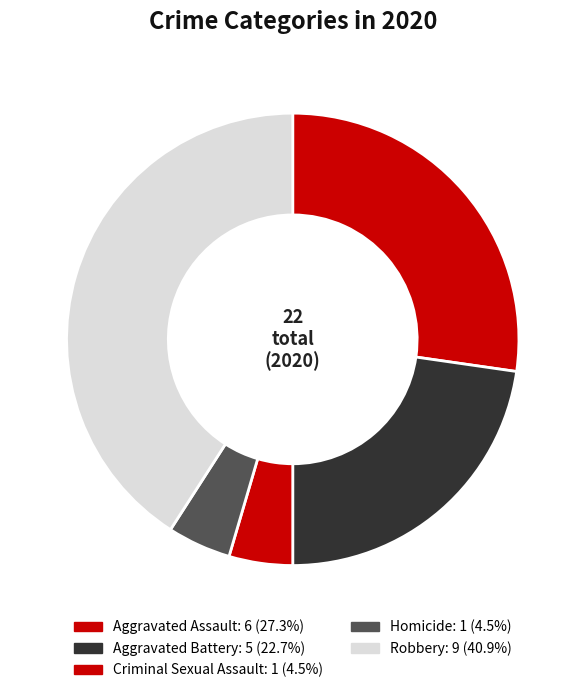

The Criminal Sexual Assault slice represents 5% of the pie. True or false?

True